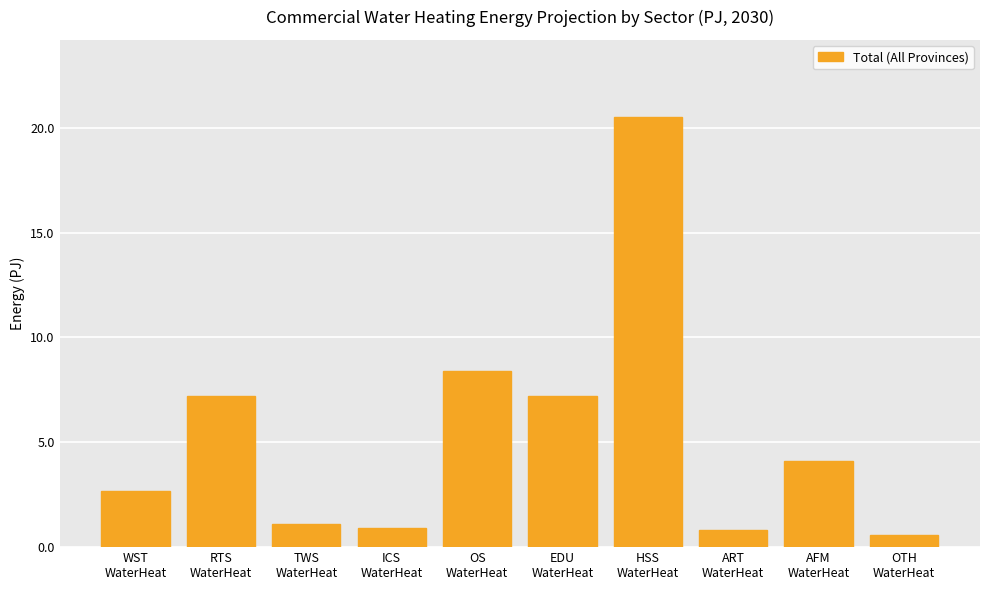

Count the number of categories in the chart.

10